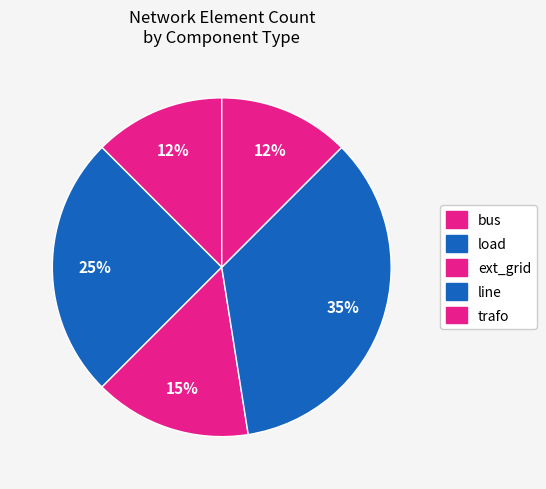

Is trafo the majority of the pie?

No